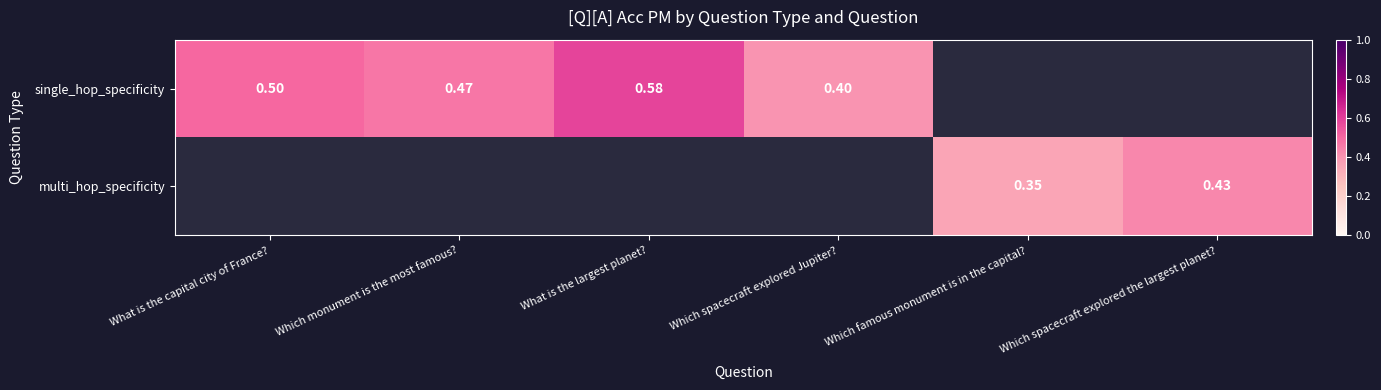

Is the value of multi_hop_specificity at Which famous monument is in the capital? greater than the value of single_hop_specificity at What is the capital city of France??

No